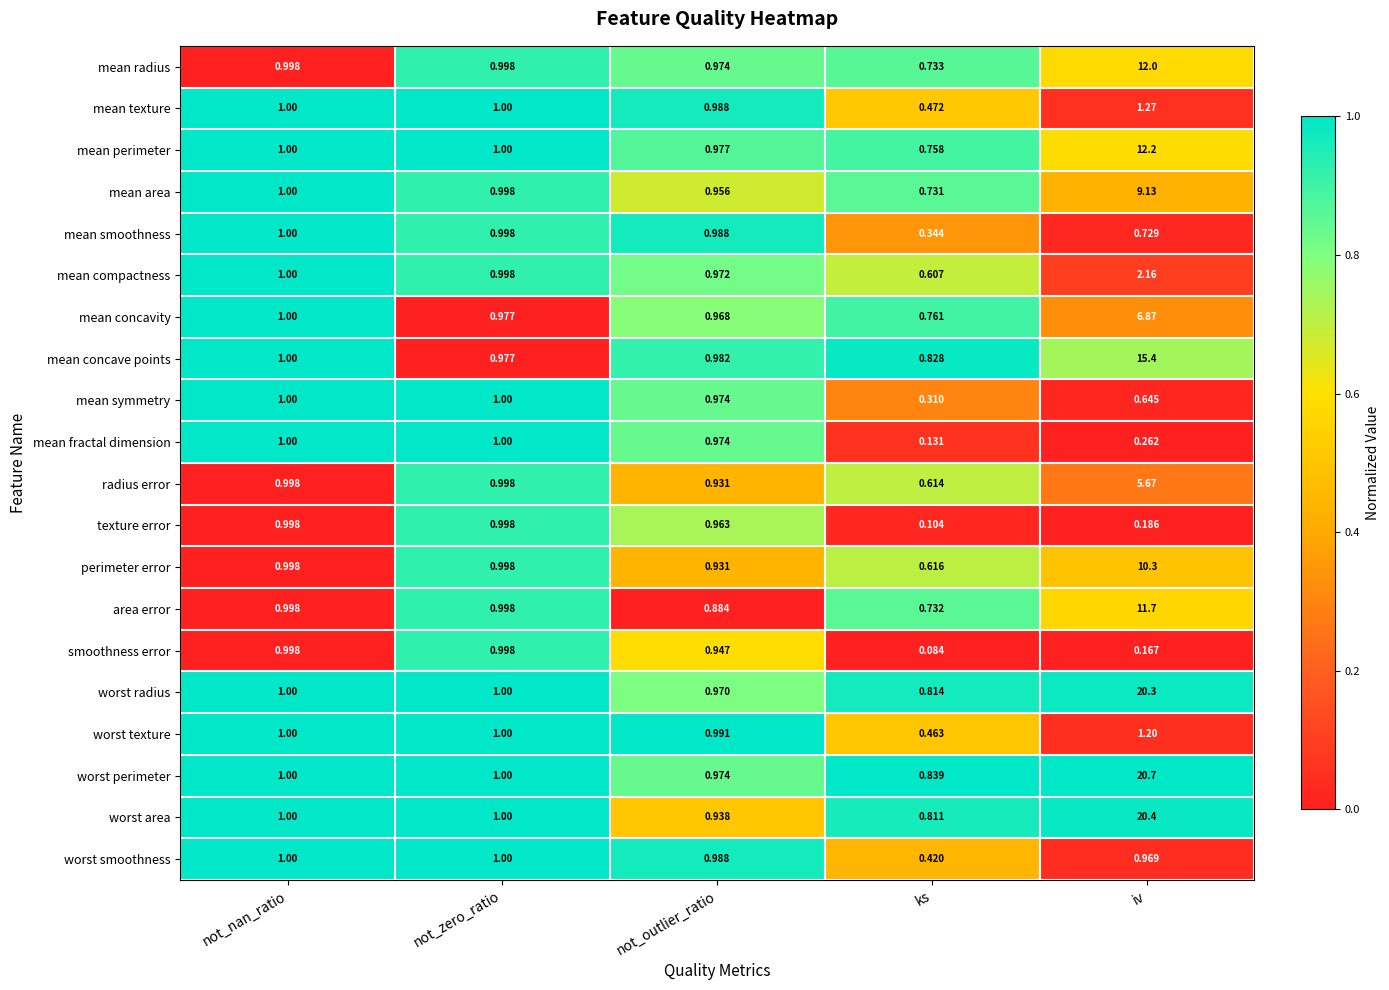

Where is smoothness error nearest to the value 0?

ks